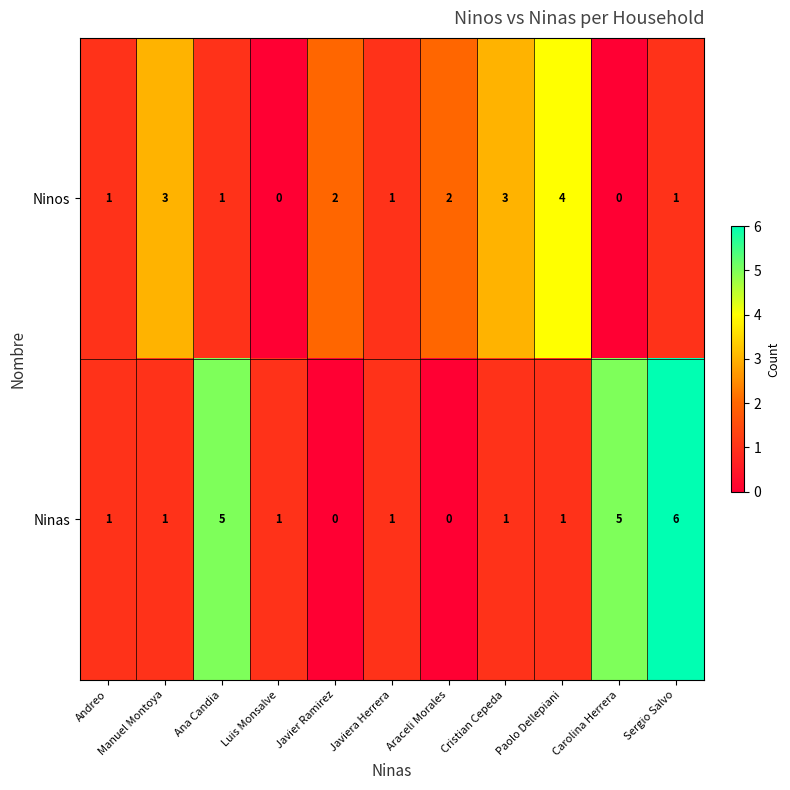

Between Luis Monsalve and Carolina Herrera, which series saw the biggest shift?

Ninas